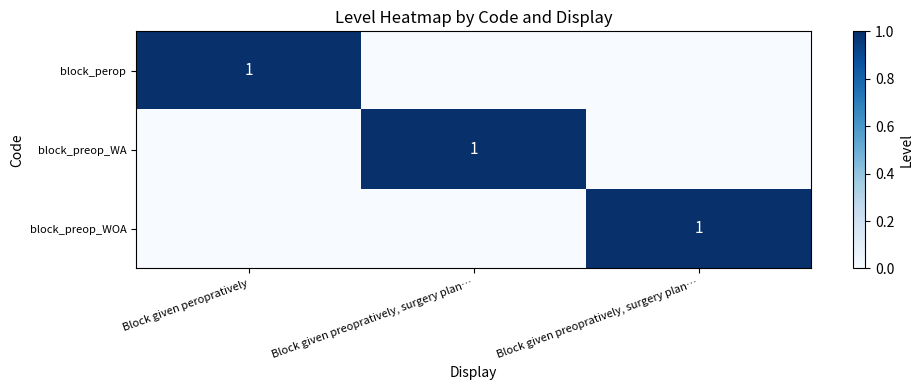

Which series has the largest range (max minus min)?

block_perop